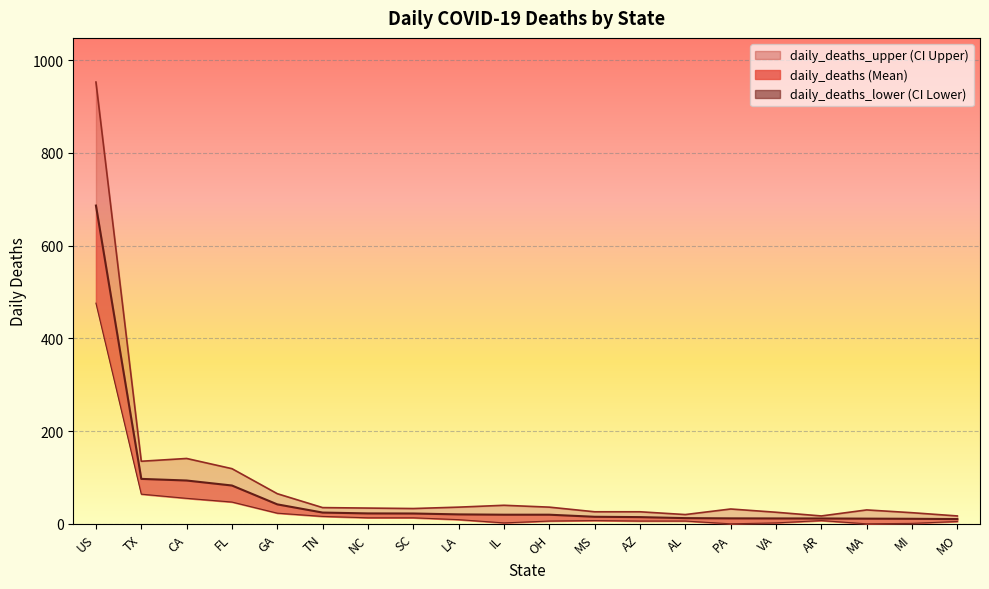

At which category is the sum across all series the highest?

US